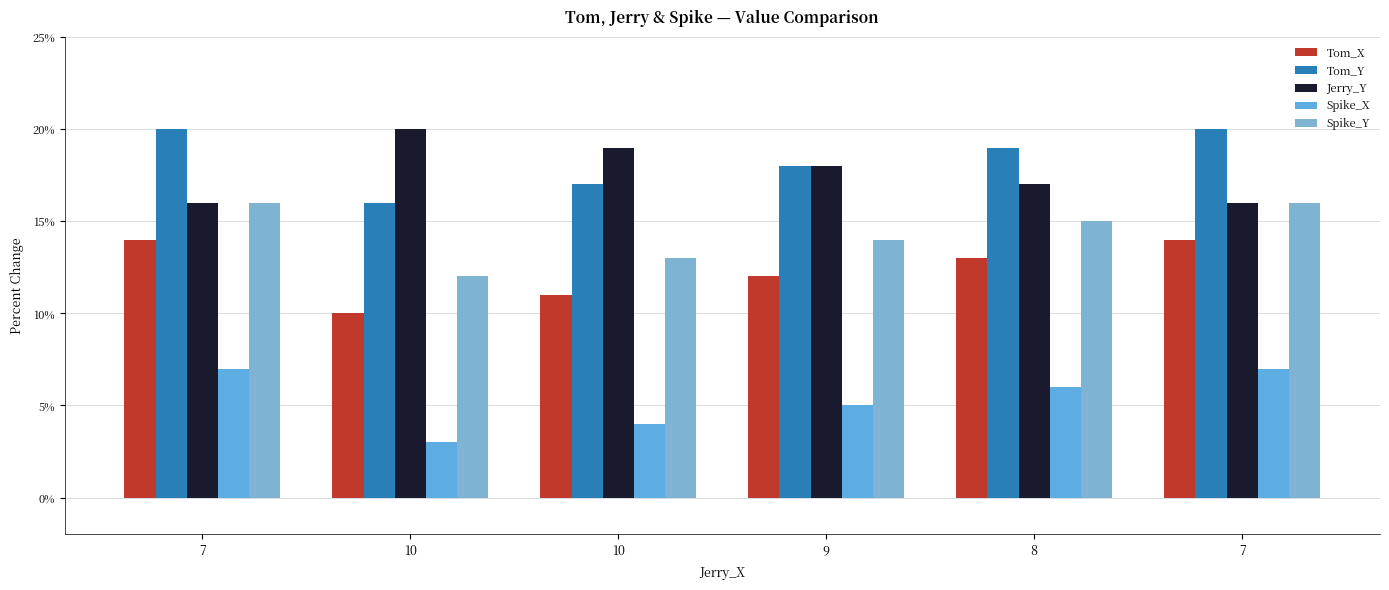

What is the value of the Spike_X bar at the 2nd from the left?

3